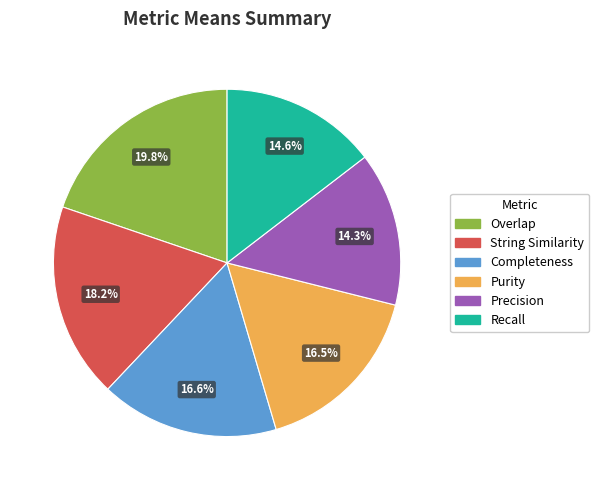

To the nearest percent, what is the difference between the String Similarity and Overlap slice percentages?

2%